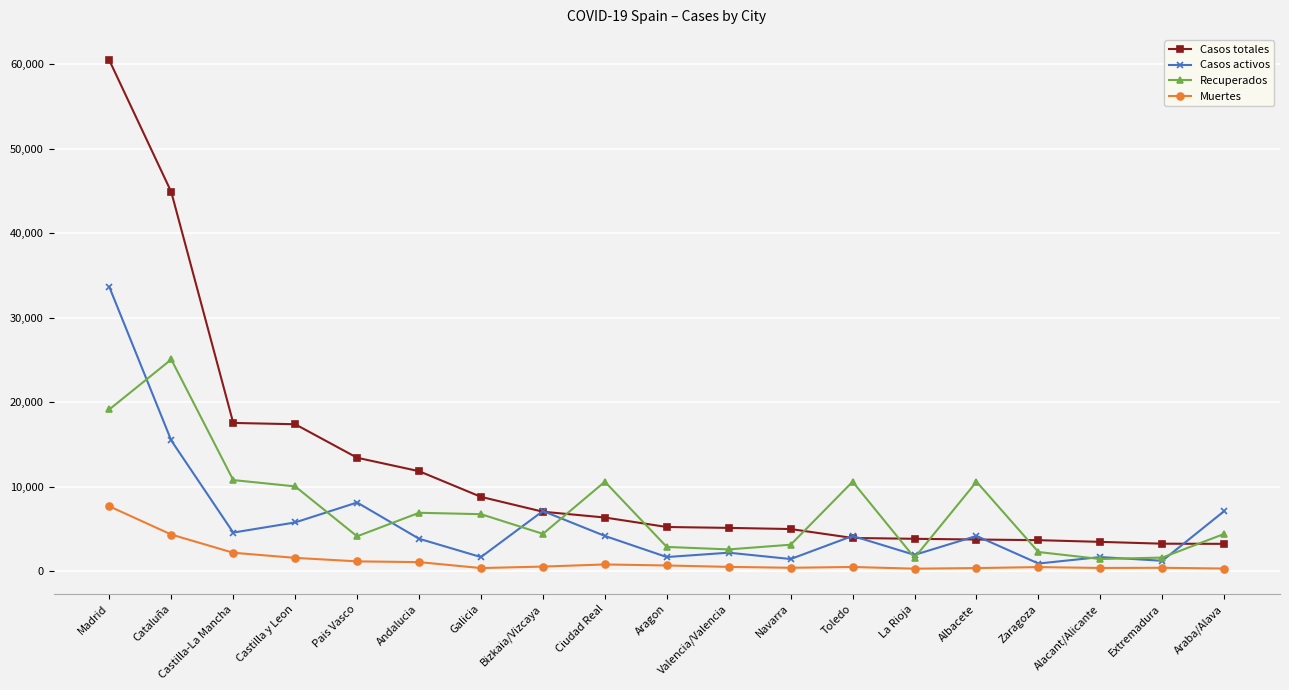

At which category does the chart reach its peak across all series?

Madrid